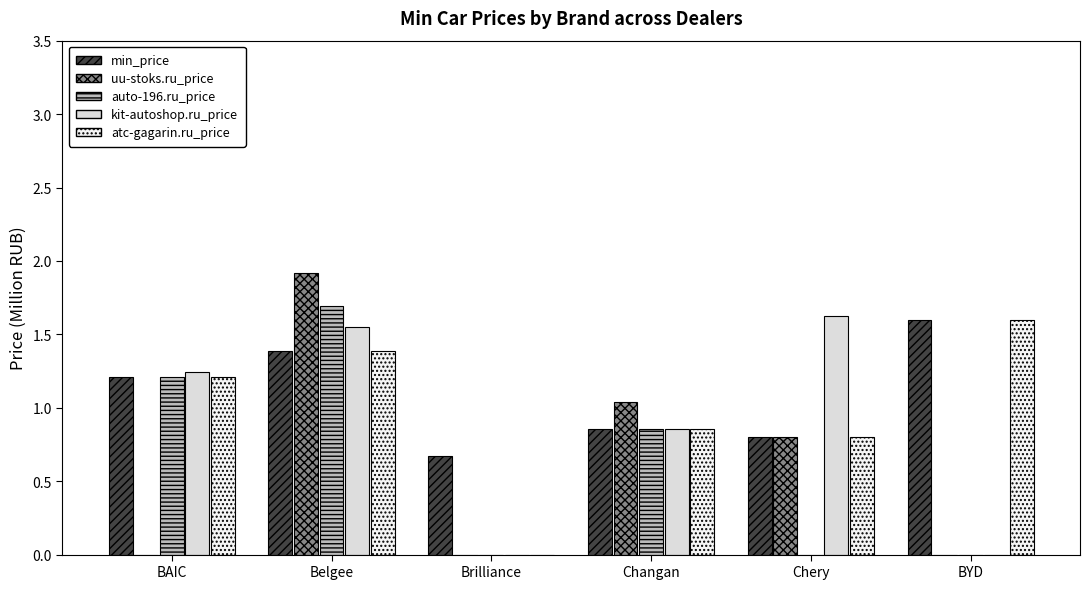

The atc-gagarin.ru_price series shows 1.4 at Belgee. True or false?

True